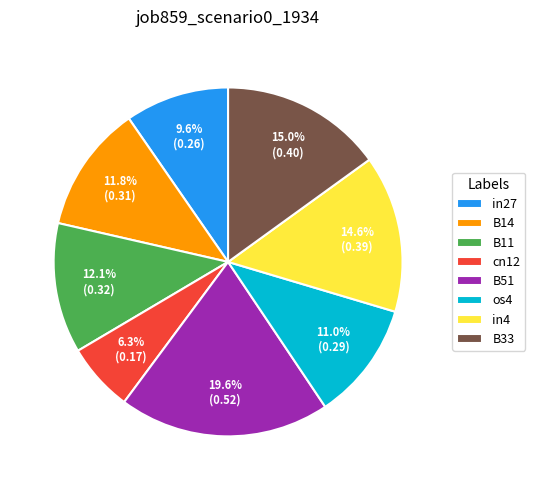

Does any single category account for the majority?

No